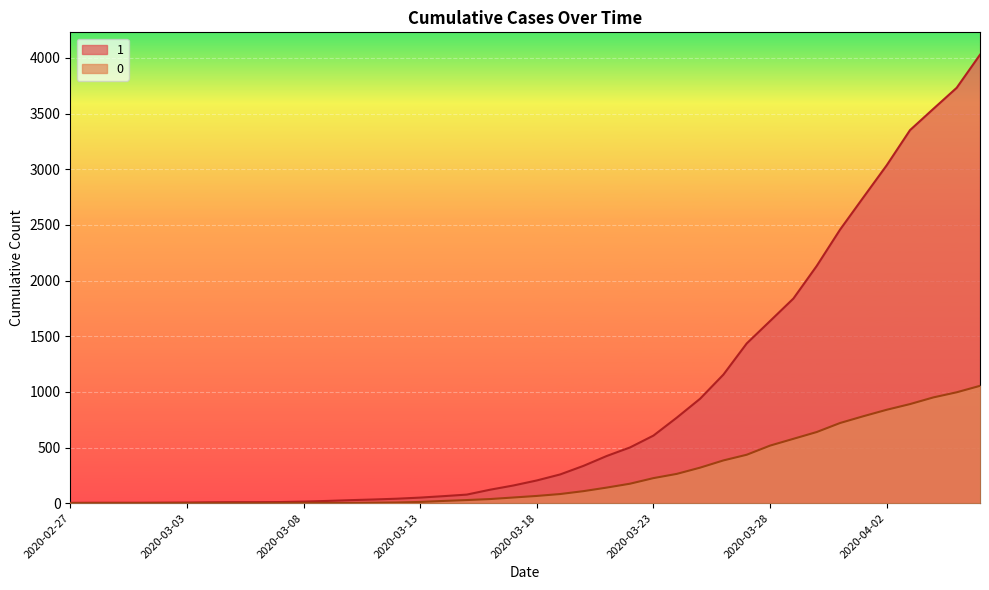

What is the total value across all series at 2020-02-27?

3